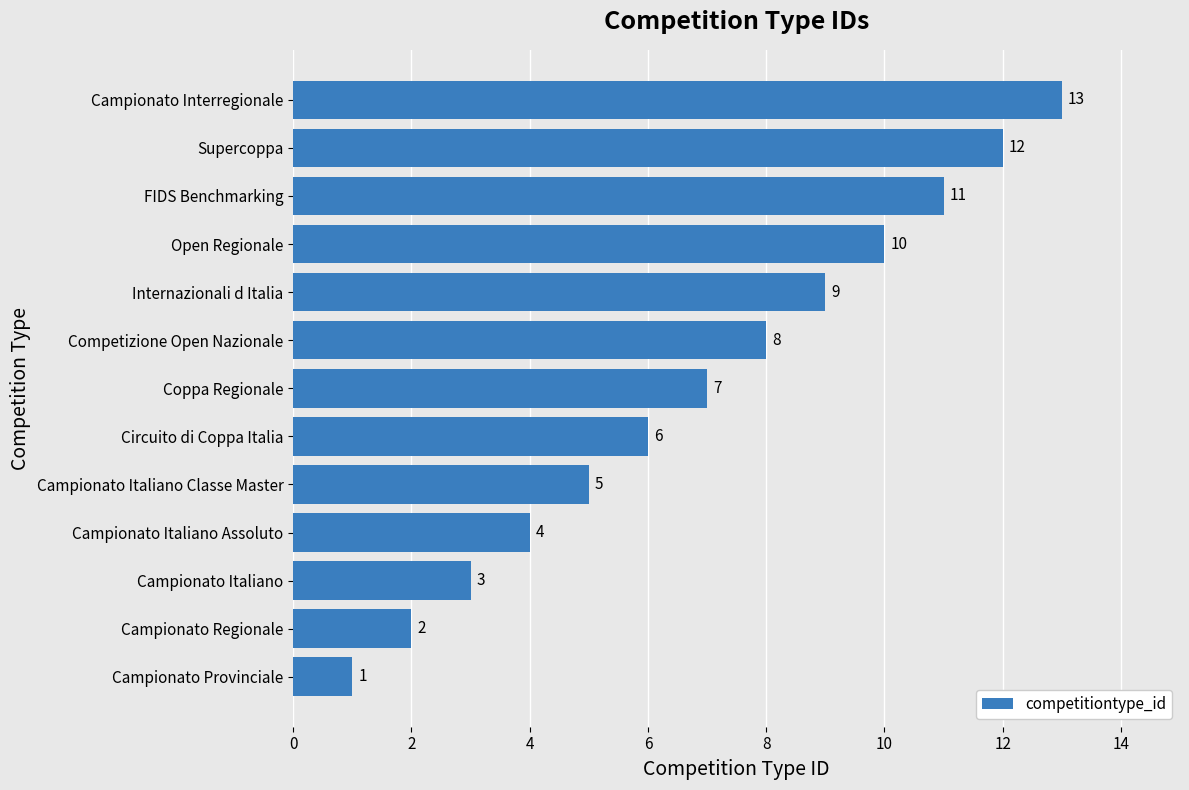

Is it true that the value at Open Regionale is 14?

False